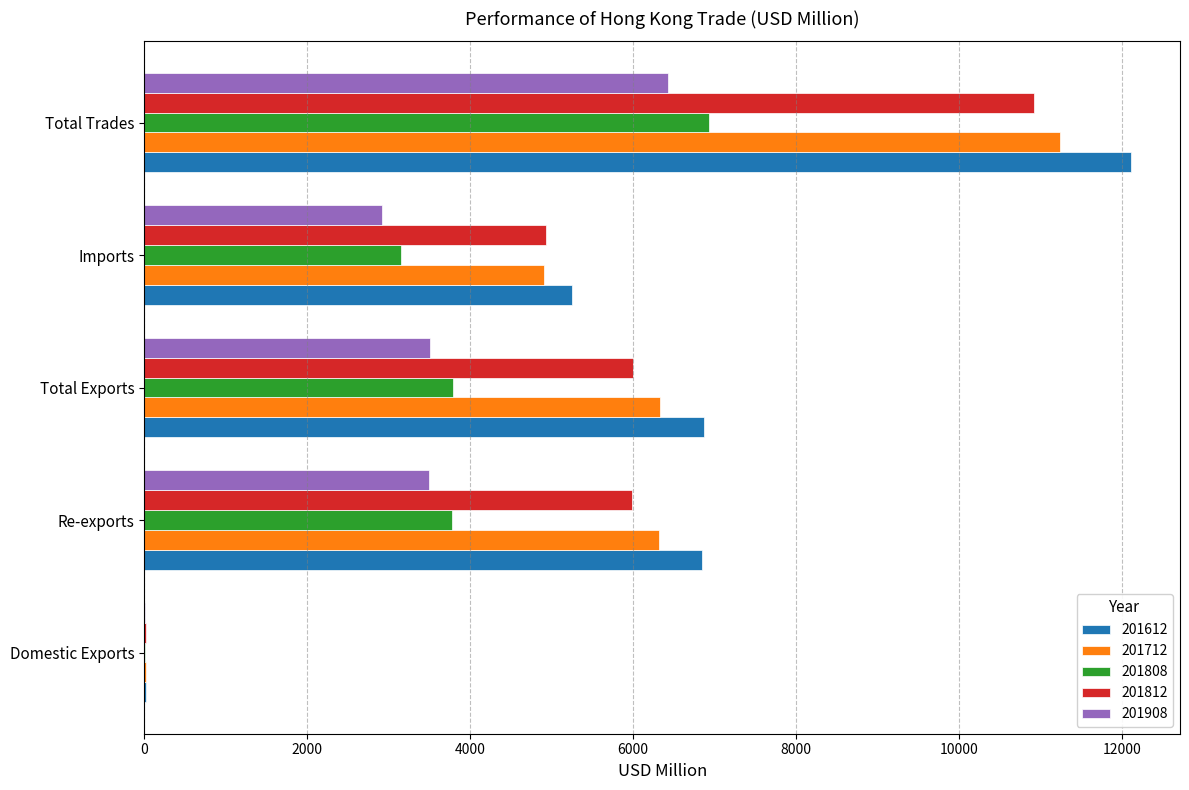

At which category is the sum across all series the highest?

Total Trades